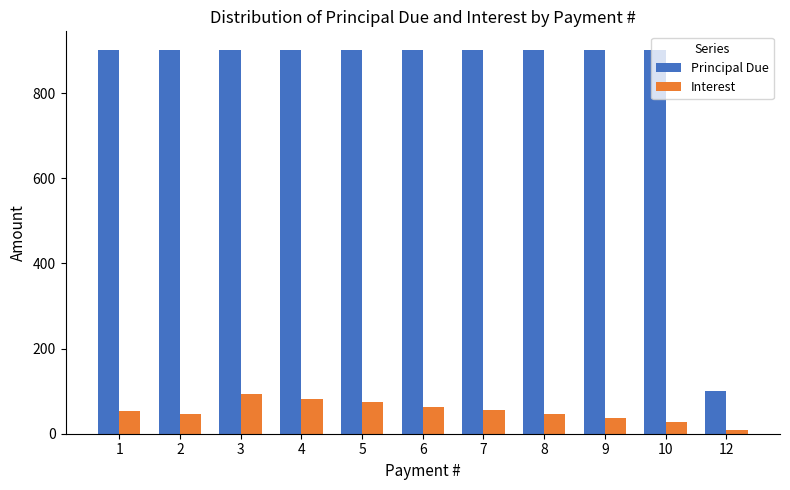

What is the highest value of the Principal Due series?

900.0